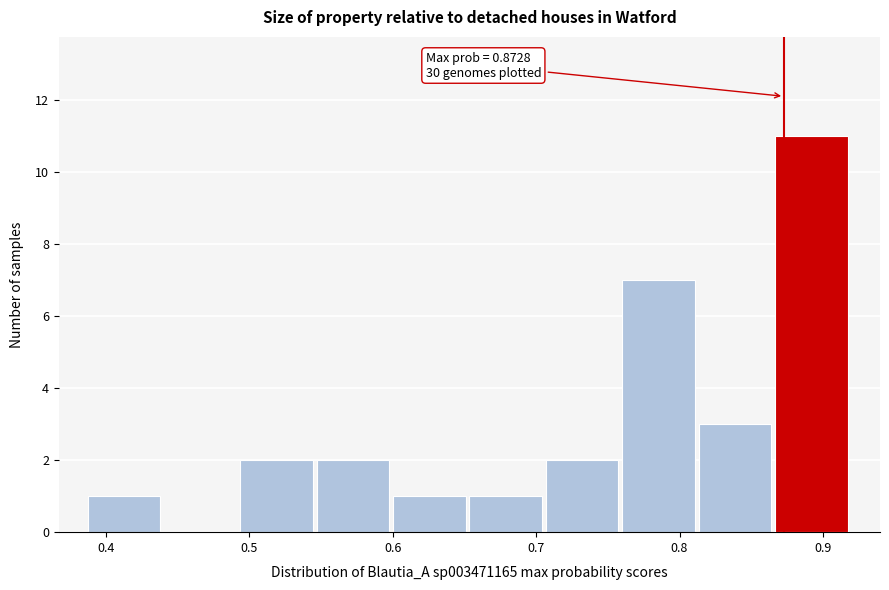

Which range on the x-axis has the tallest bar?

0.87 to 0.92